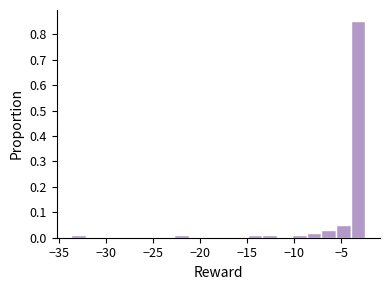

Around what value on the x-axis is the tallest bar? Give the approximate position of its centre, as read against the axis.

-3.5